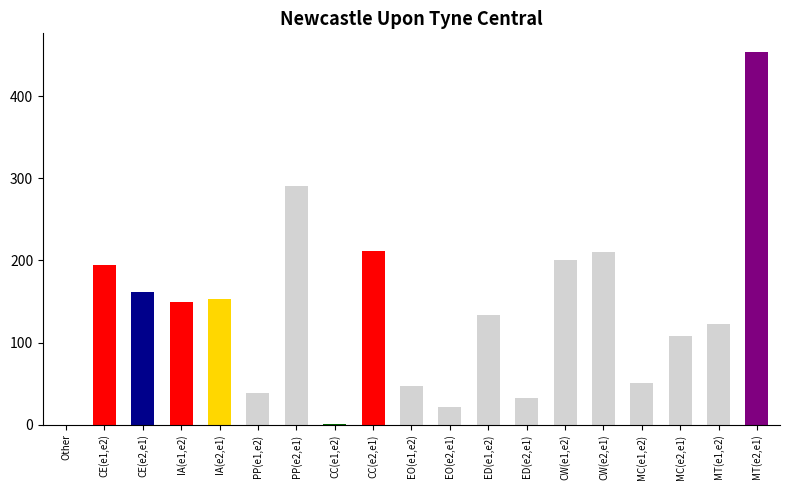

Is it true that the value at MC(e2,e1) is 108?

True